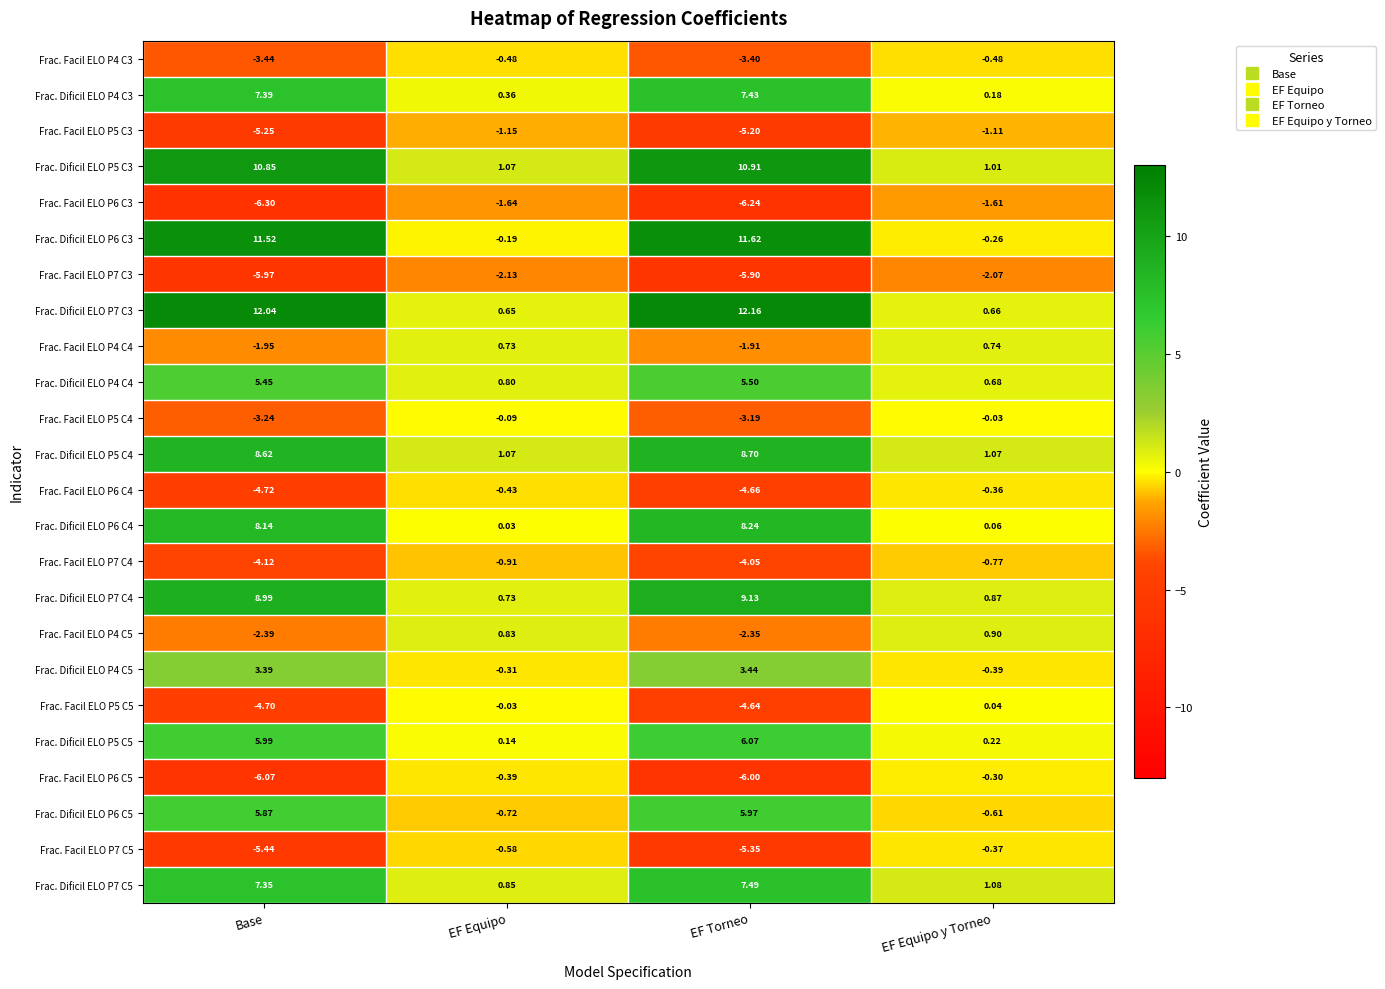

Is the value of Frac. Facil ELO P7 C3 at EF Torneo greater than the value of Frac. Facil ELO P6 C5 at EF Equipo y Torneo?

No